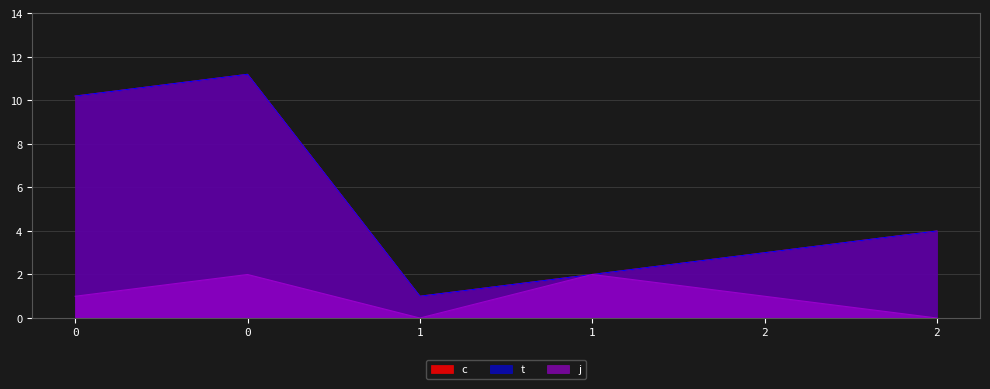

What are all the series names shown in the legend?

c, t, j